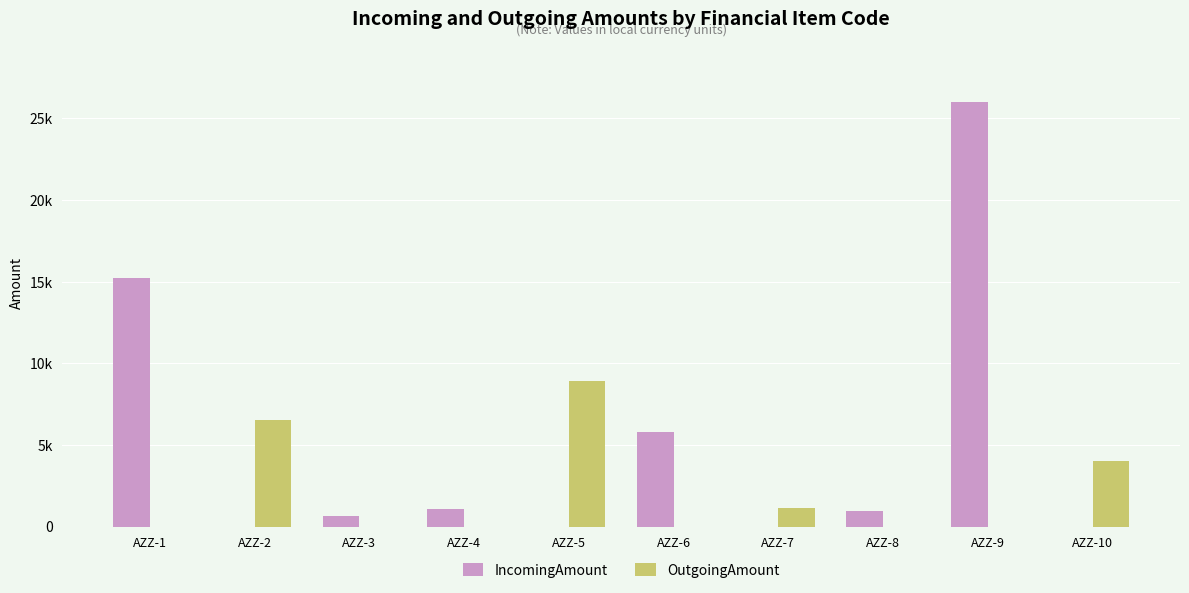

What is the difference between the highest and lowest values at AZZ-6?

5800